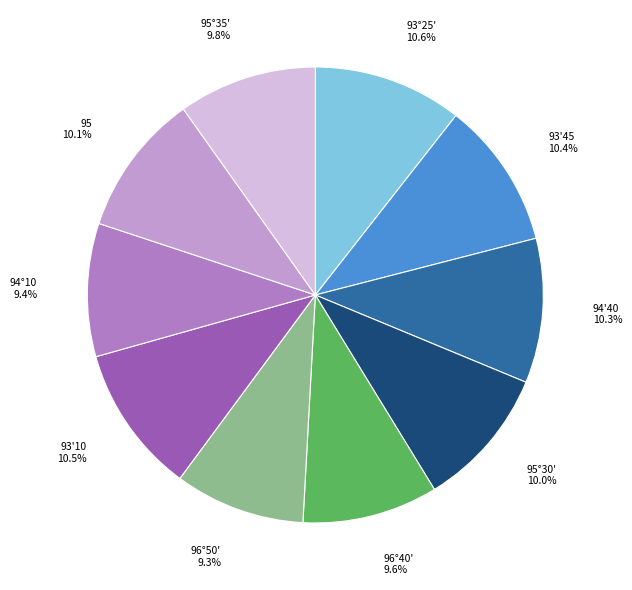

Combined, do 93'45 and 95°30' account for over 50%?

No